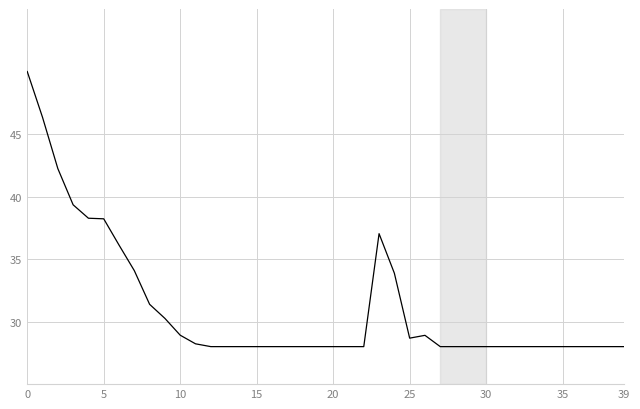

What is the smallest value displayed?

28.0